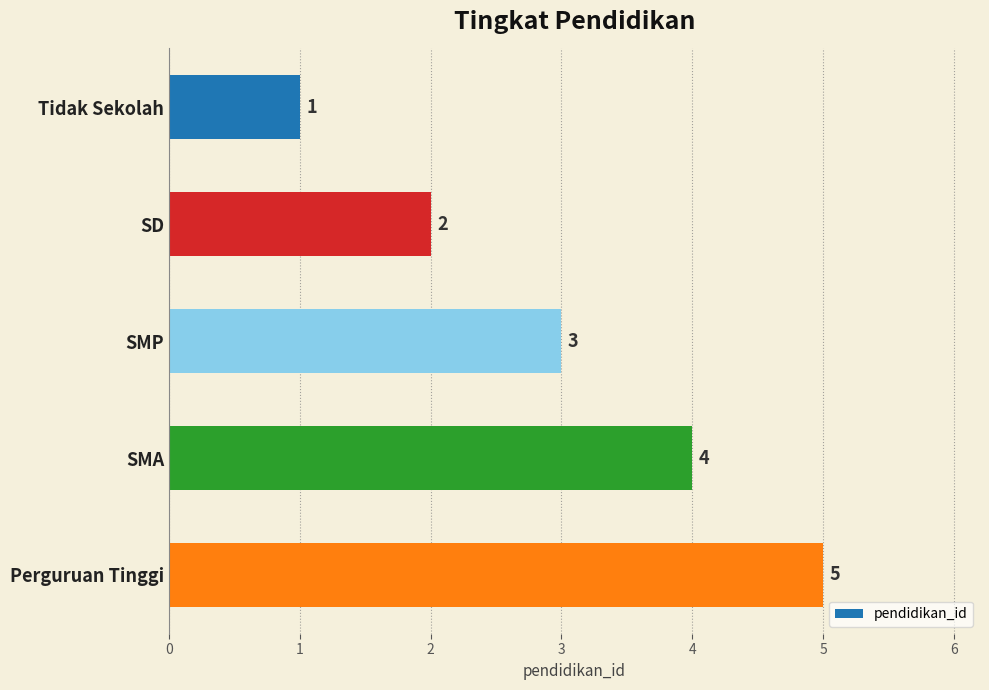

What is the label of the 3rd bar from the top?

SMP